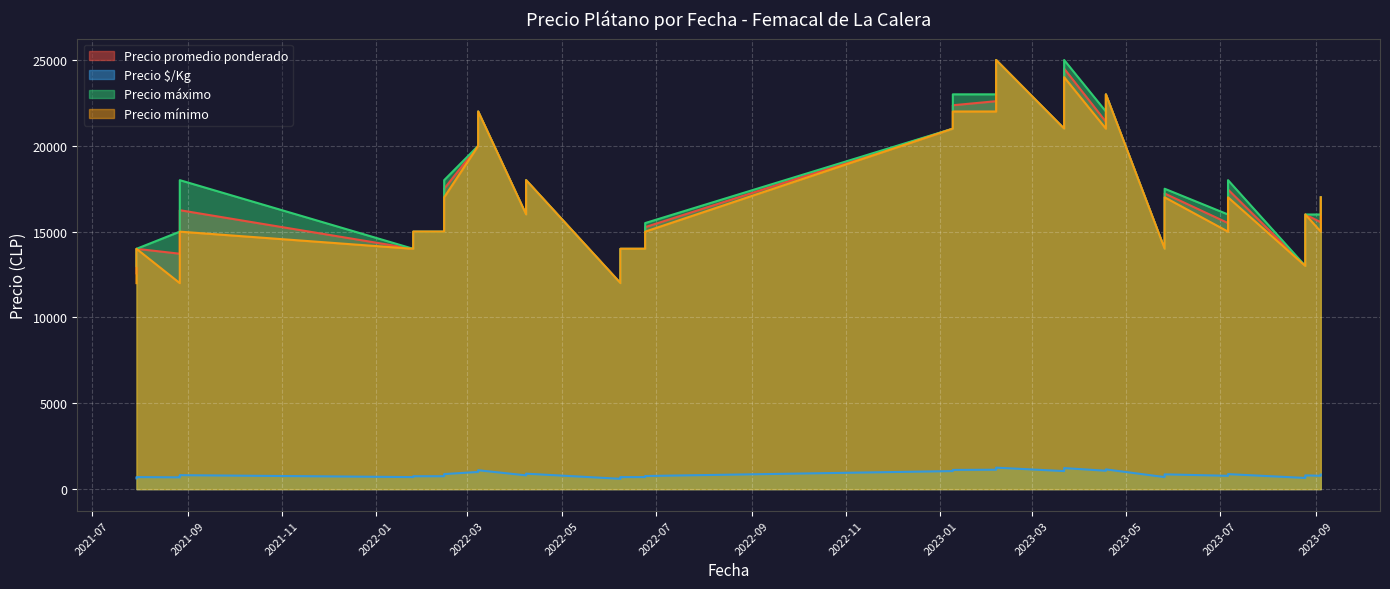

Where is Precio máximo nearest to the value 18500?

2021-08-27